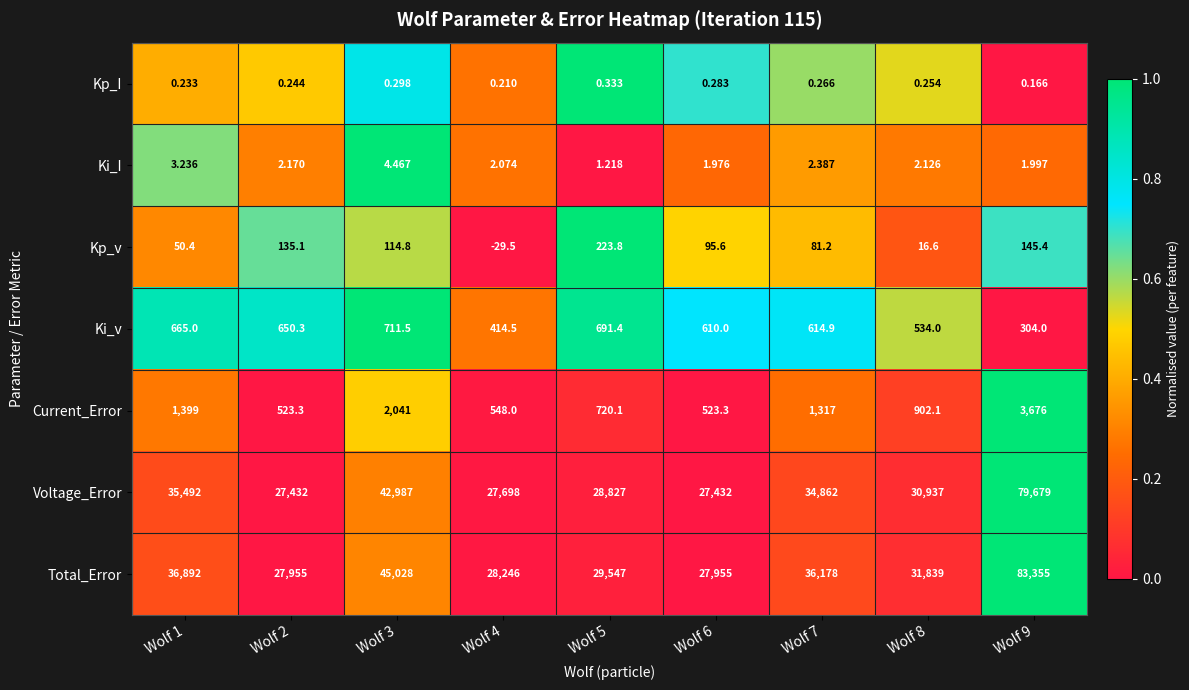

List the series in order of their peak value, lowest first.

Kp_I, Ki_I, Kp_v, Ki_v, Current_Error, Voltage_Error, Total_Error